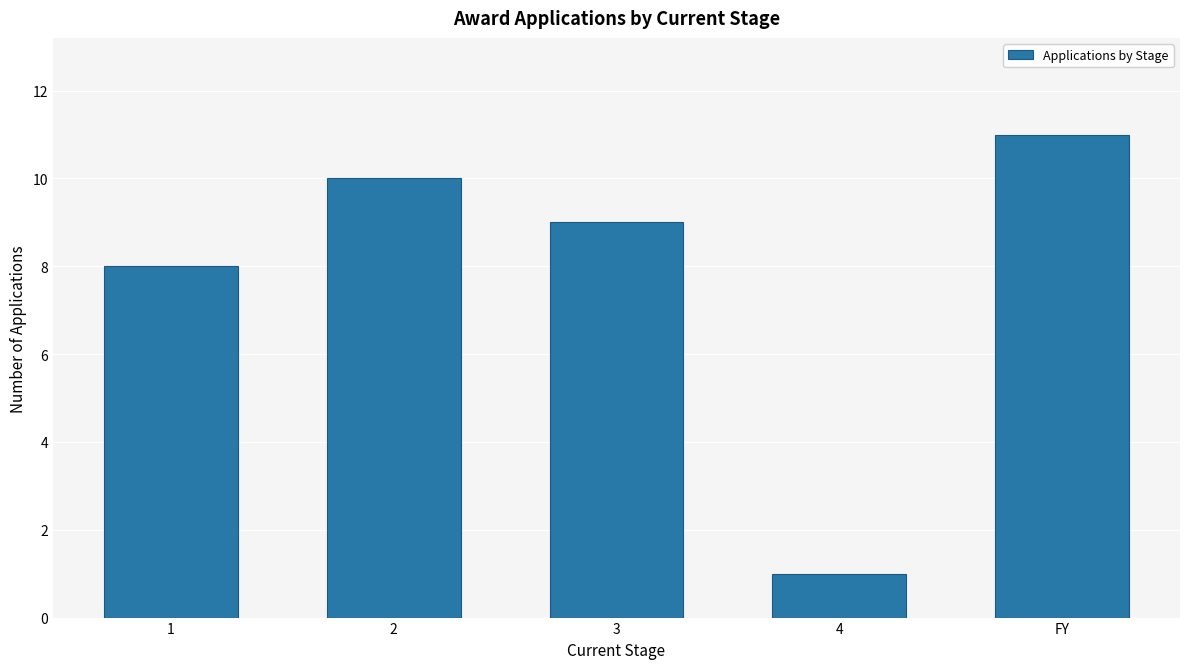

Count the values in the range 8 to 10.

3